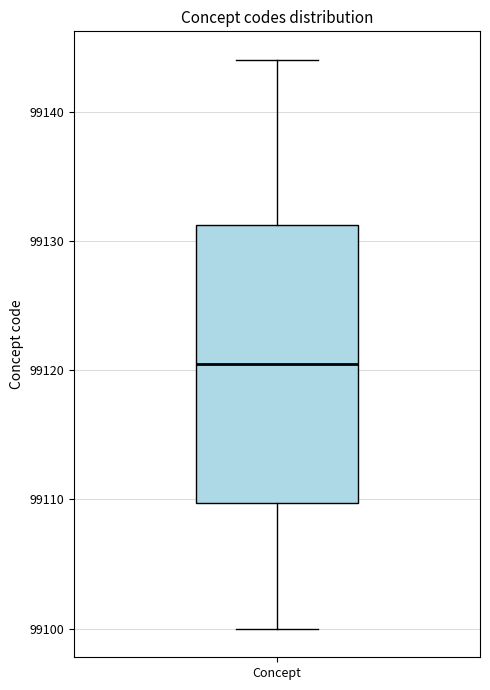

Where does the lower whisker of the box for Concept end on the y-axis? The values are not printed on the chart, so give them approximately, as read against the axis.

99100